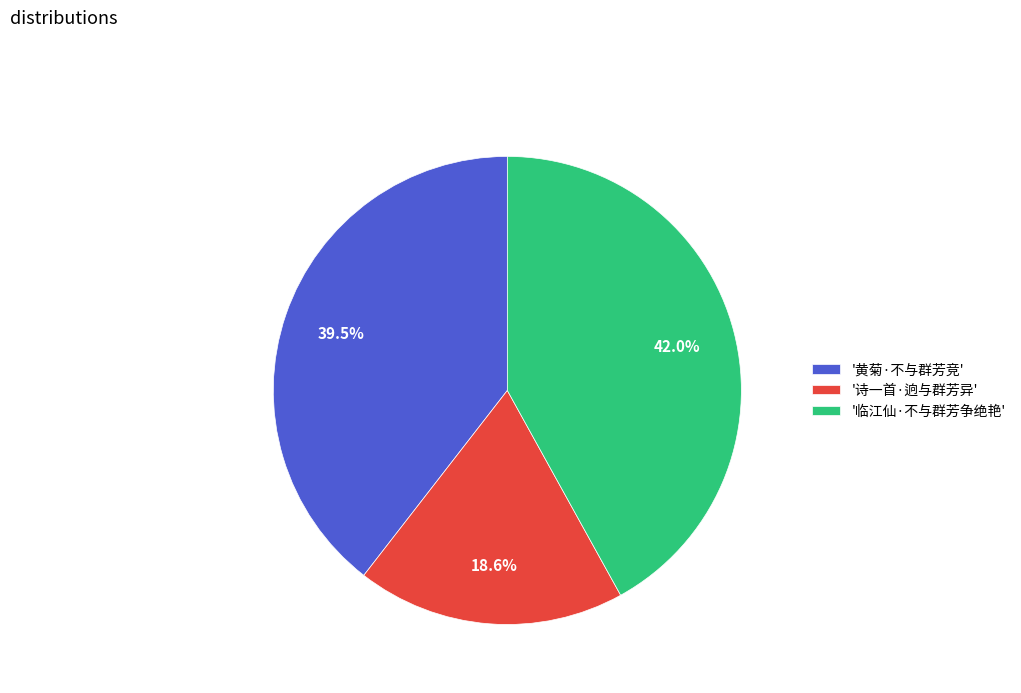

Is the sum of '黄菊·不与群芳竞' and '临江仙·不与群芳争绝艳' greater than half?

Yes